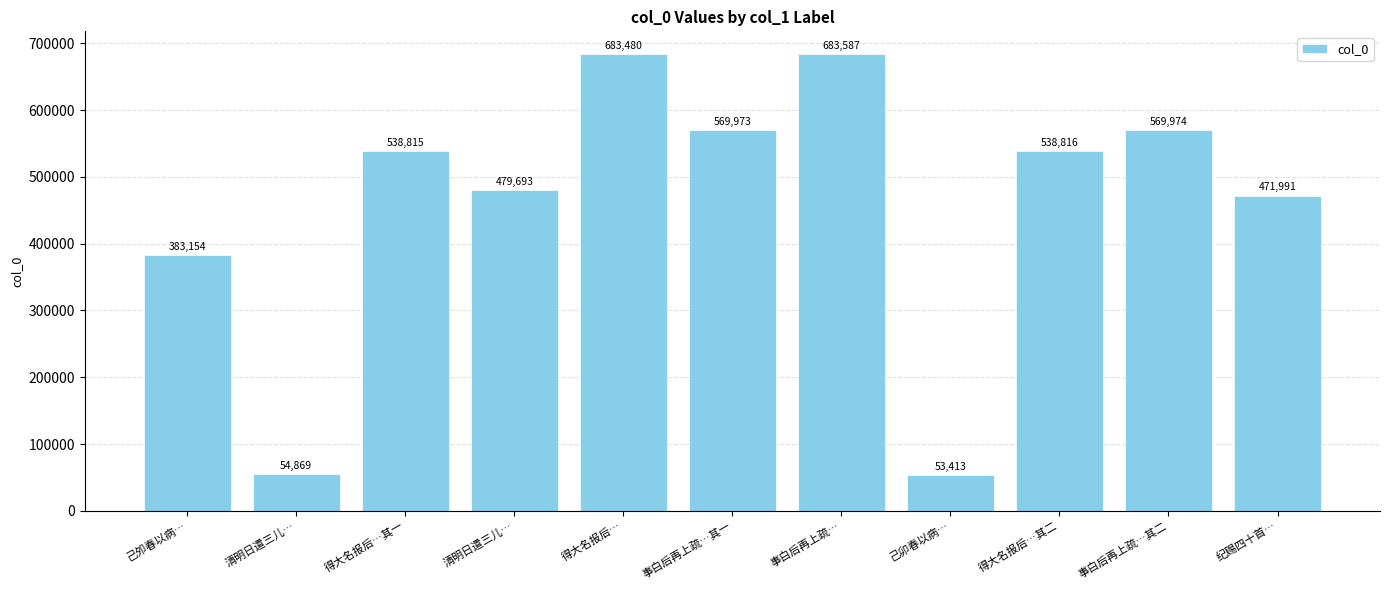

What is the ratio of the value at 得大名报后…其一 to the value at 己卯春以病…?

10.1